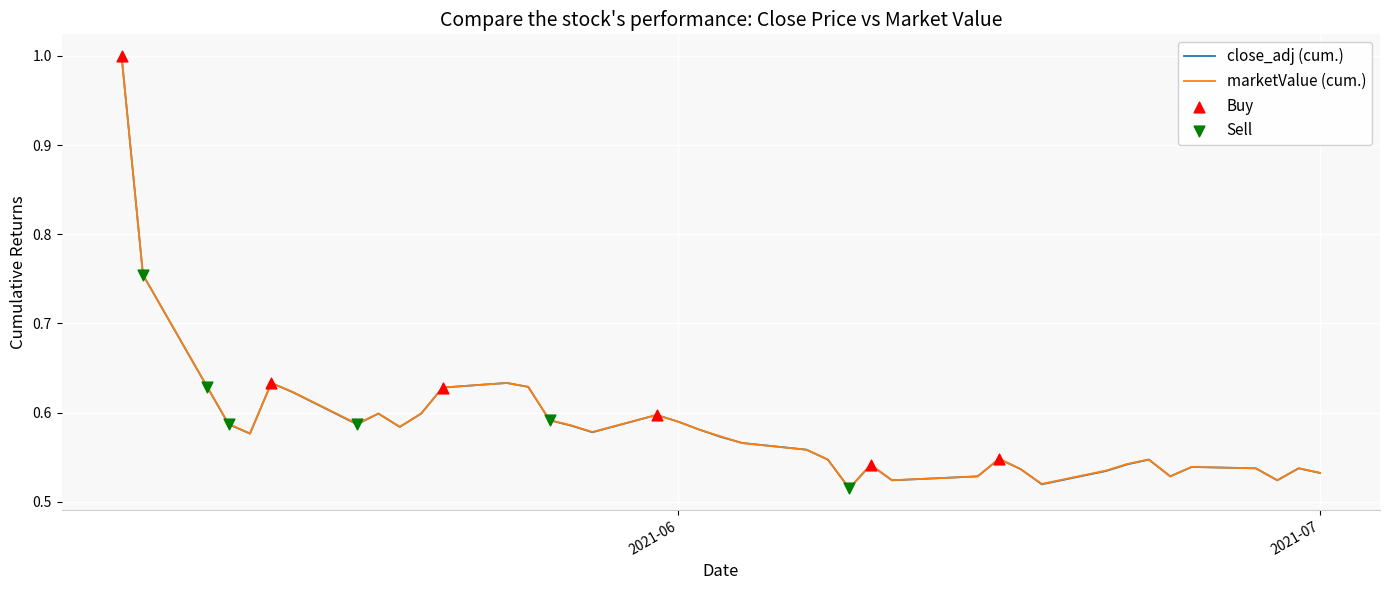

What is the greatest value displayed?

1.0